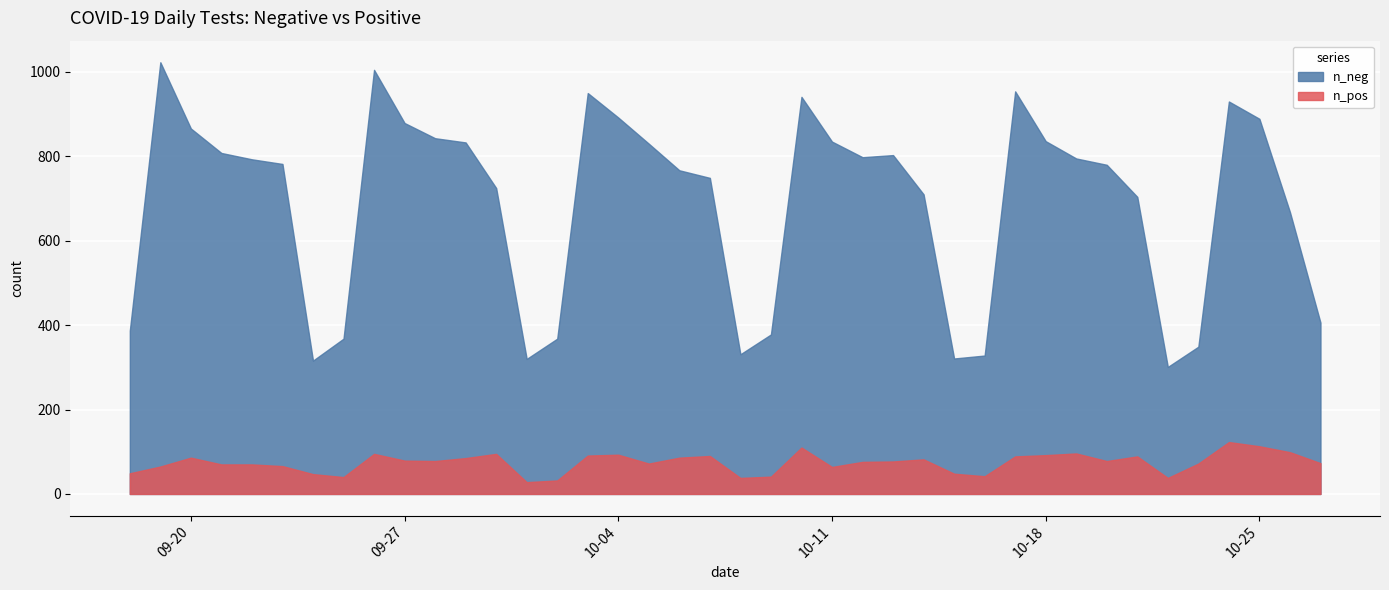

True or false: n_neg and n_pos intersect in this chart.

False